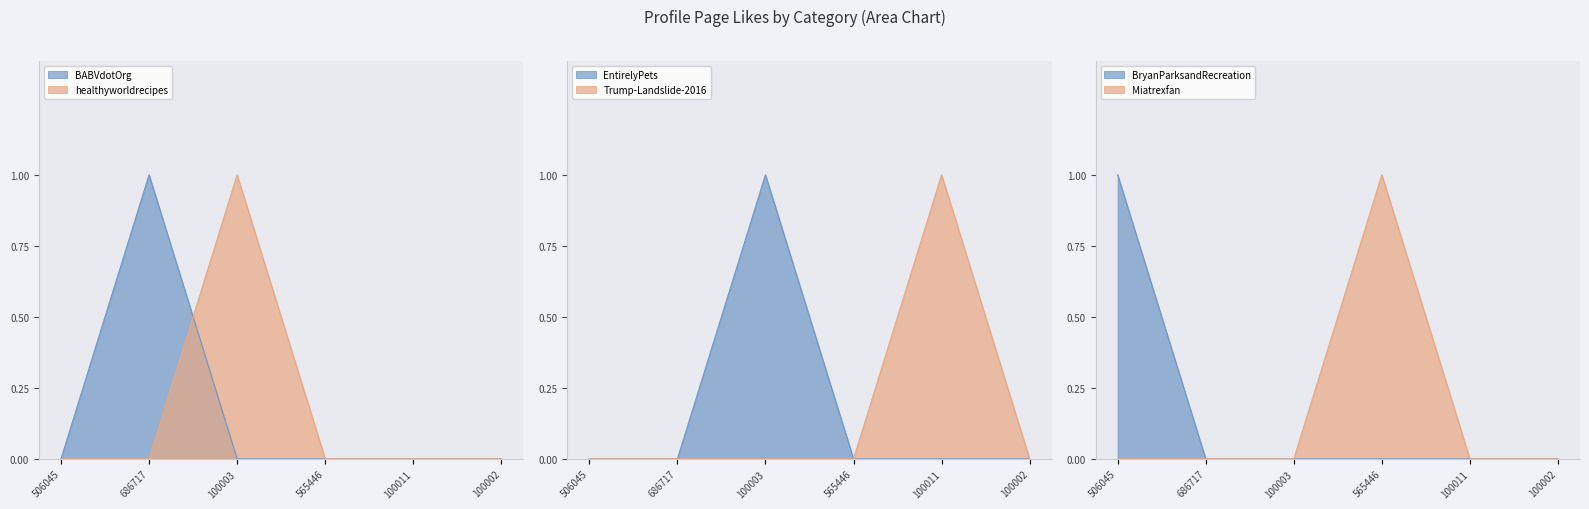

At how many categories does at least one series exceed 0?

5